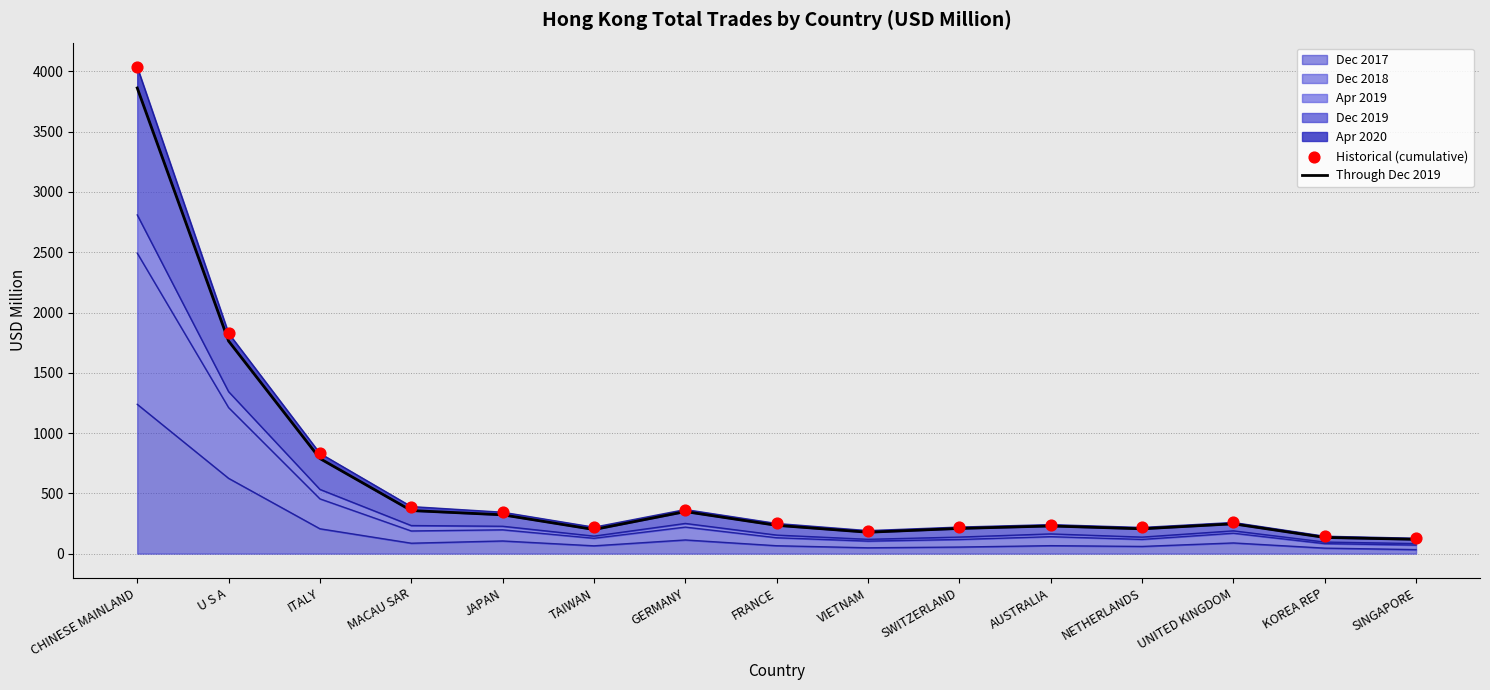

At how many categories does at least one series exceed 2853?

1